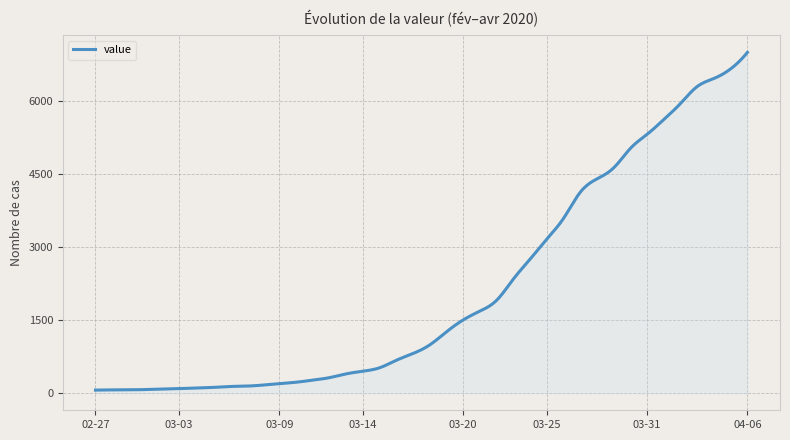

What is the maximum value shown in the chart?

6995.0